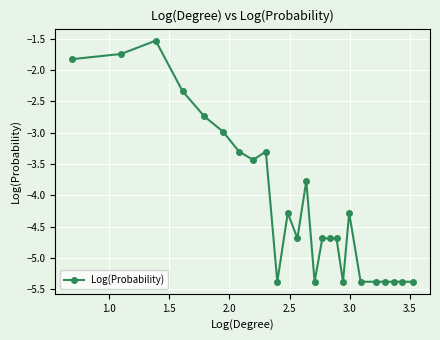

Does the chart display data point markers on the line(s)?

Yes